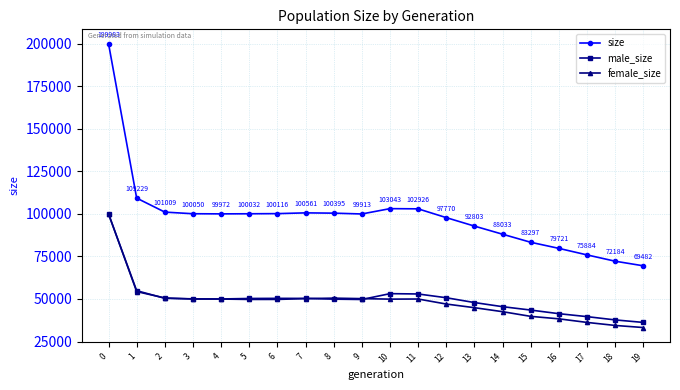

How many lines are shown in the chart?

3